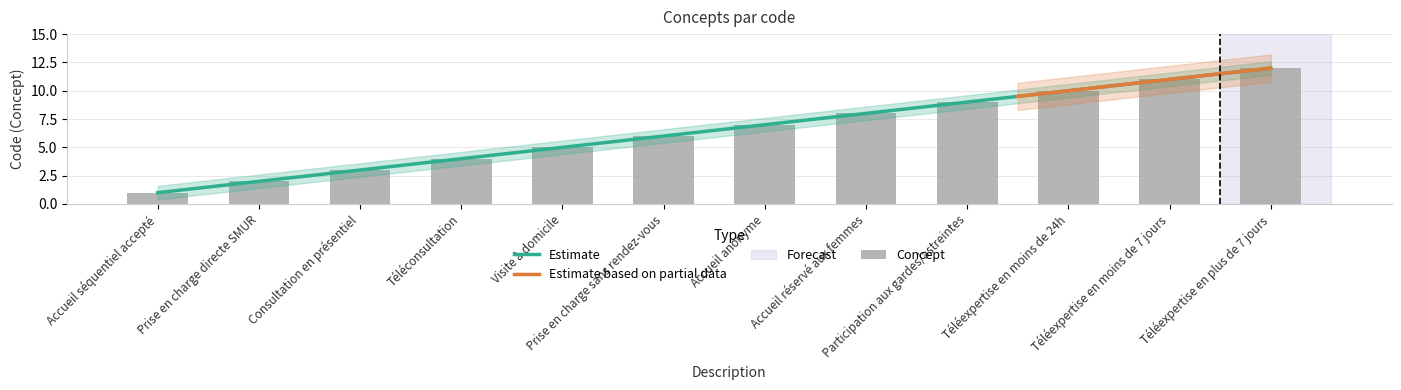

List the labels in order of value, largest first.

Téléexpertise en plus de 7 jours, Téléexpertise en moins de 7 jours, Téléexpertise en moins de 24h, Participation aux gardes/astreintes, Accueil réservé aux femmes, Accueil anonyme, Prise en charge sans rendez-vous, Visite à domicile, Téléconsultation, Consultation en présentiel, Prise en charge directe SMUR, Accueil séquentiel accepté